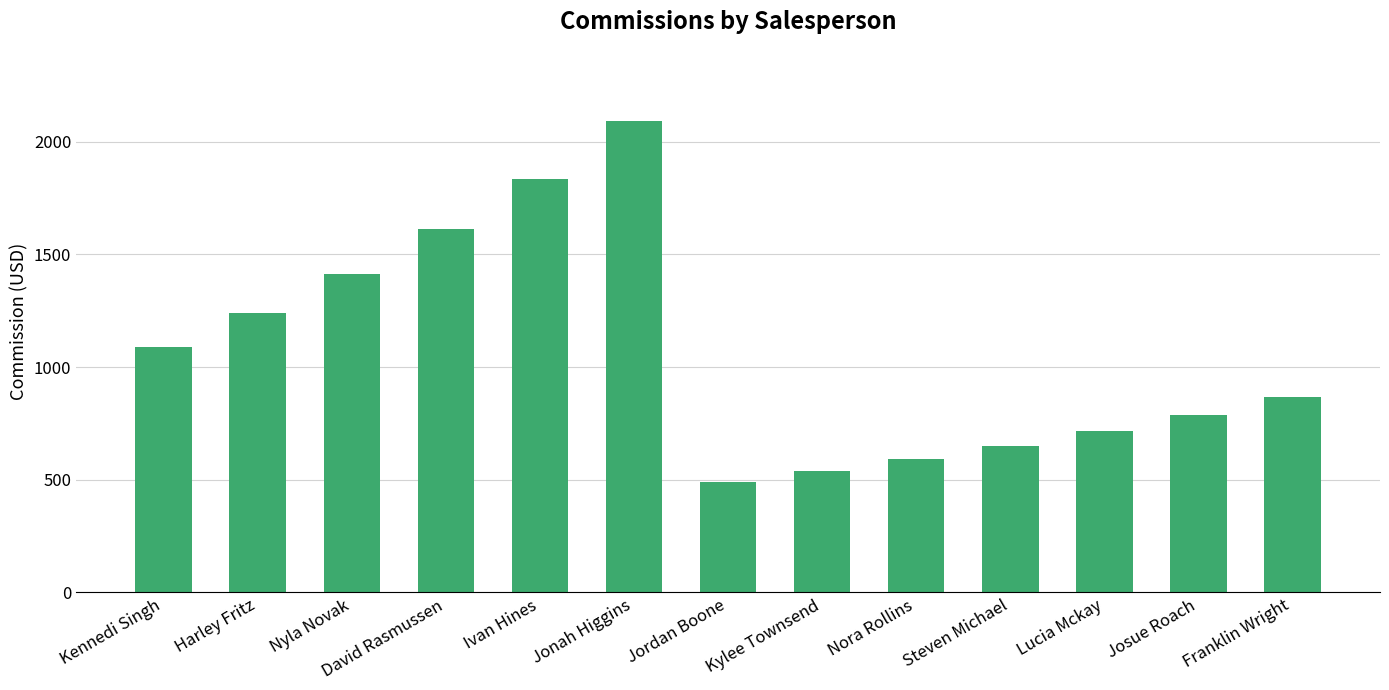

What is the change in value from David Rasmussen to Ivan Hines?

+225.5